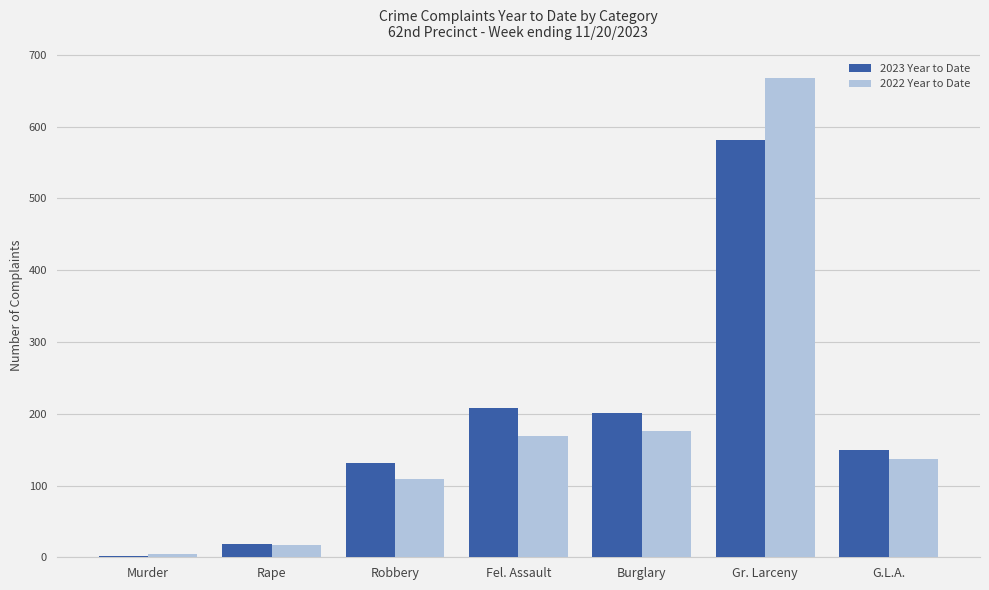

What is the total value across all series at Gr. Larceny?

1249